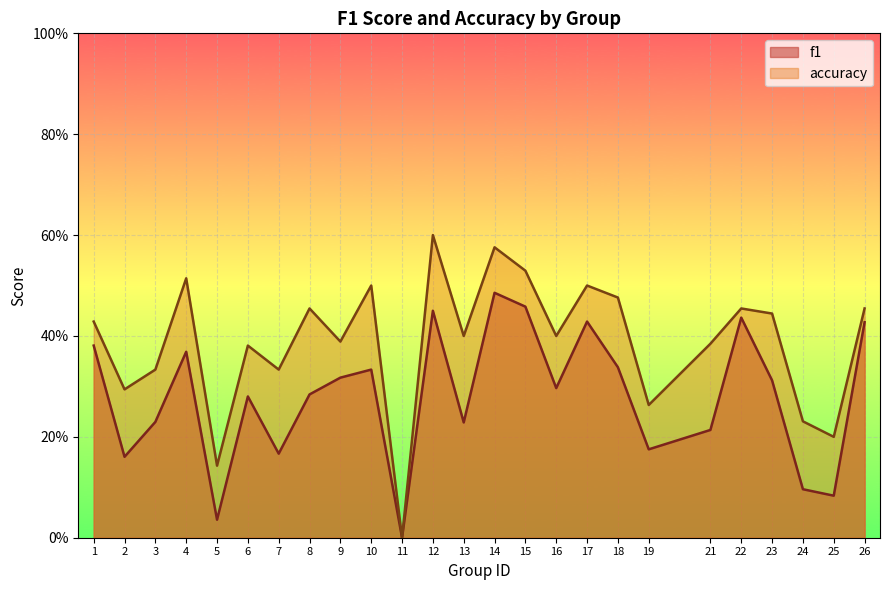

What is the difference between the second highest and second lowest values in the accuracy series?

0.4